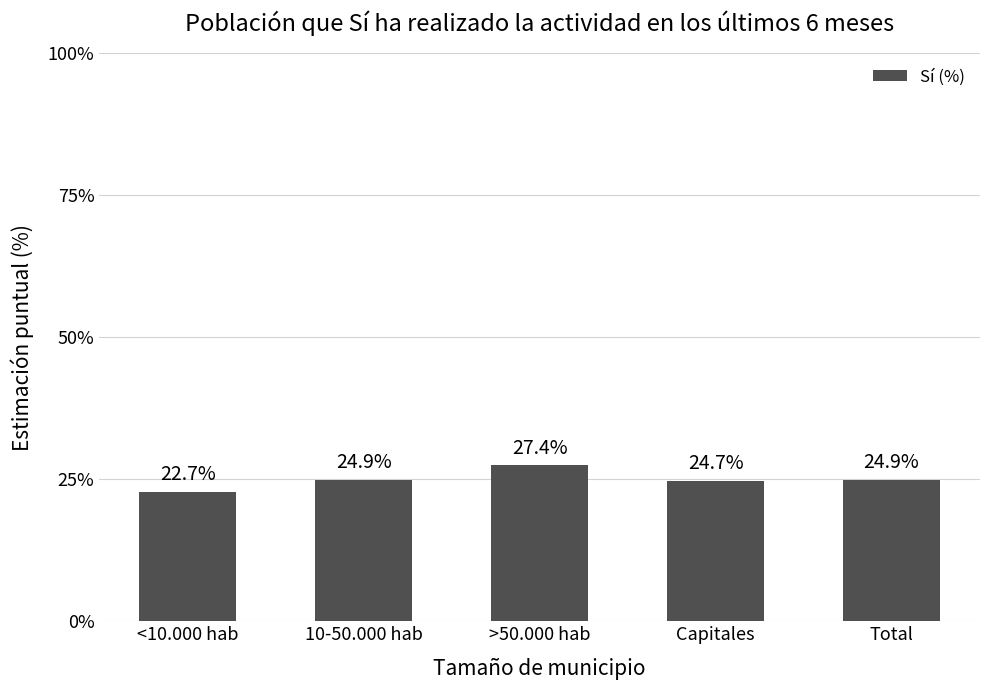

Are the bars horizontal?

No